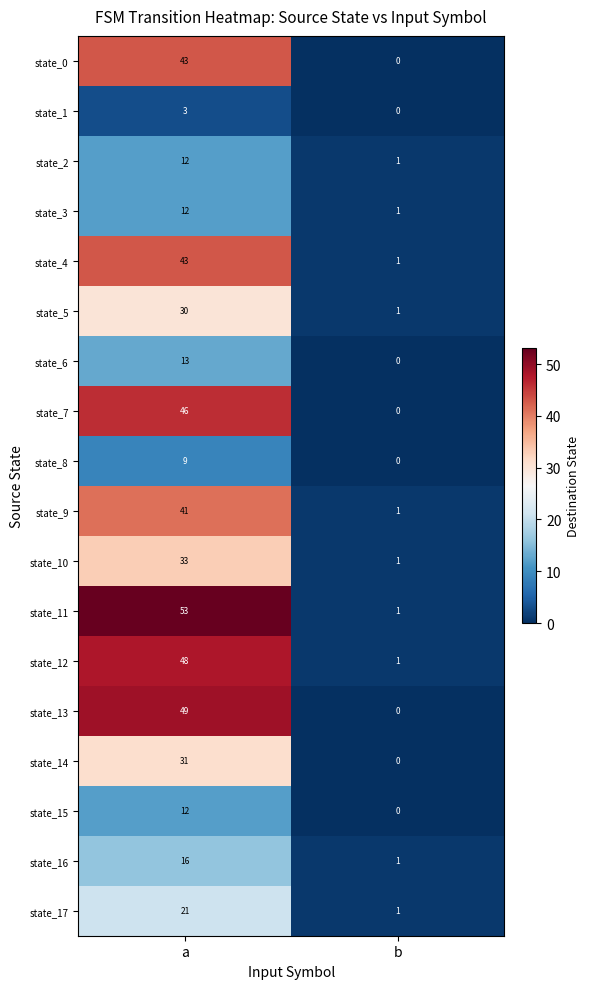

What is the total value across all series at b?

10